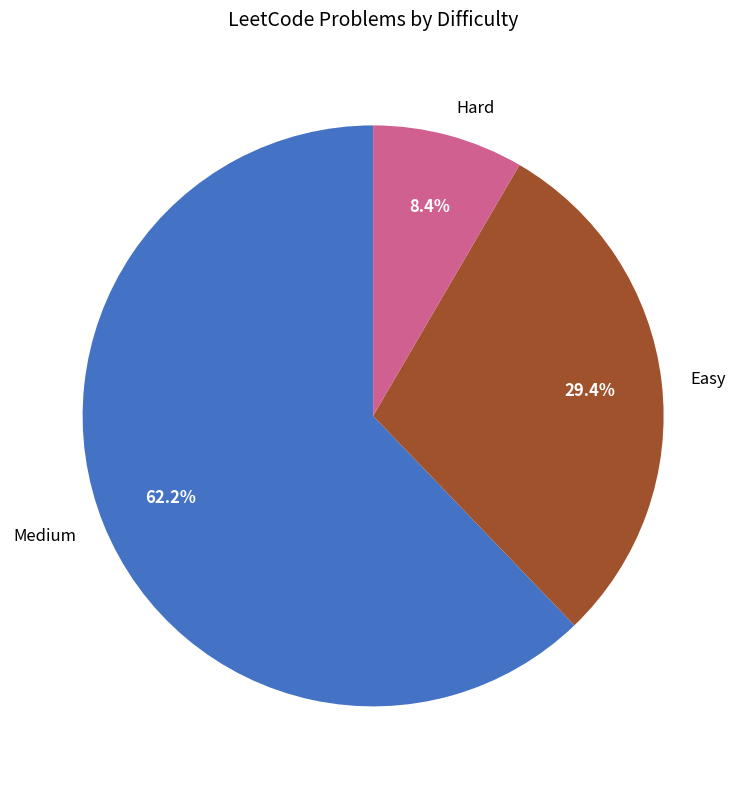

How many segments does this pie chart have?

3